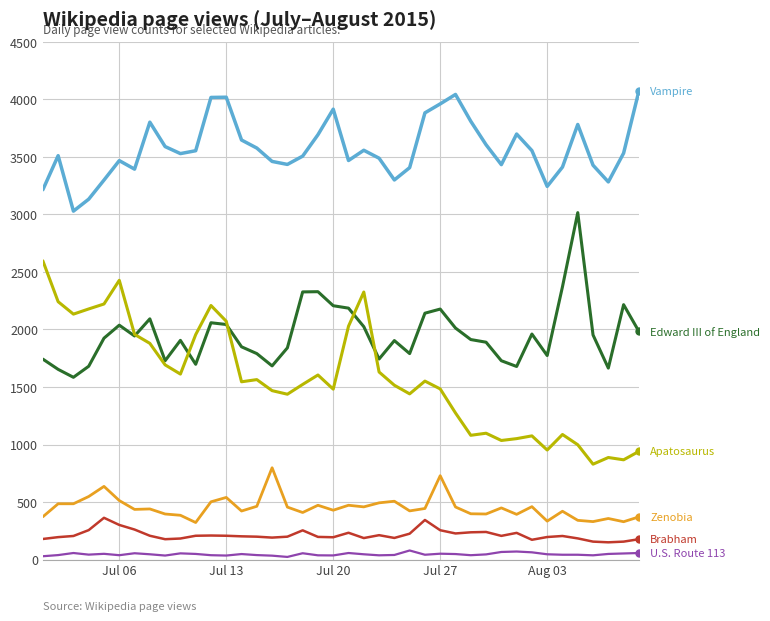

What is the greatest value displayed?

4071